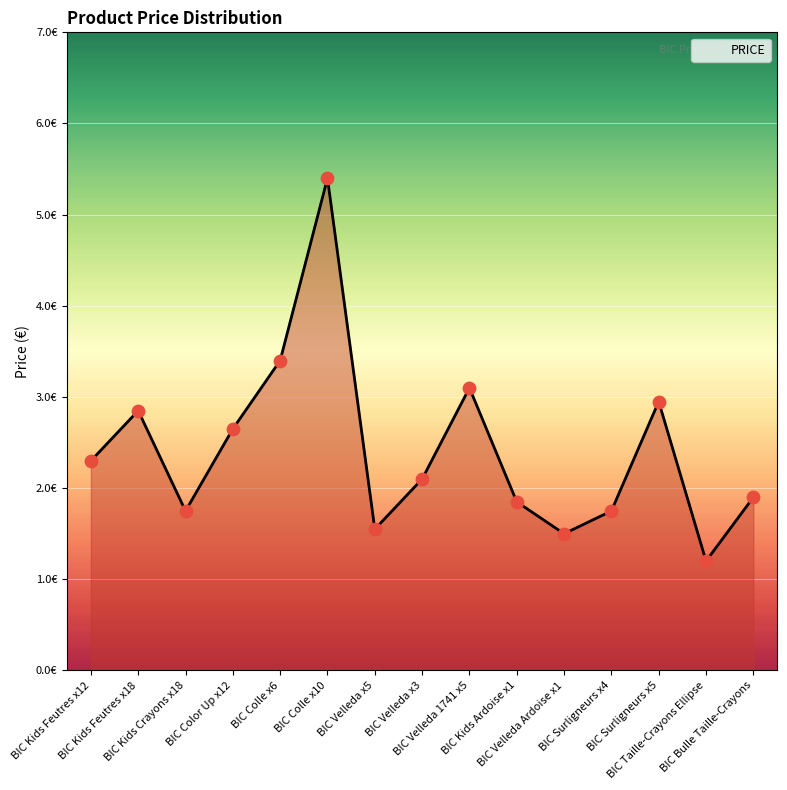

What is the ratio of the value at BIC Kids Crayons x18 to the value at BIC Velleda 1741 x5?

0.6